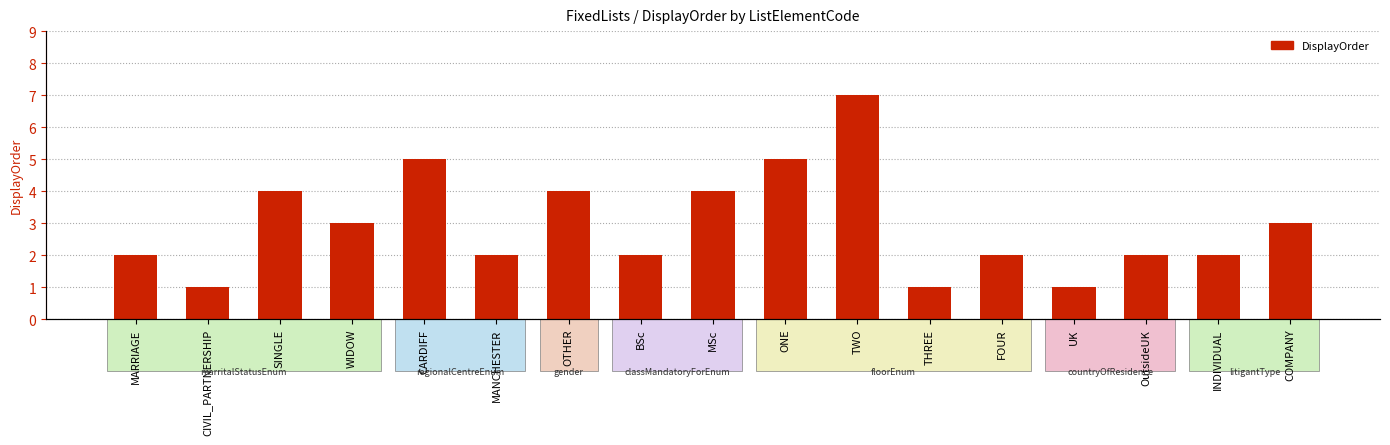

What is the greatest value displayed?

7